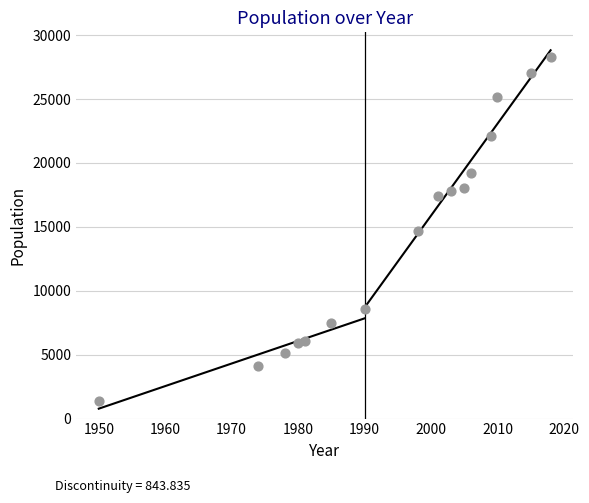

What is the range of X values (max minus min)?

68